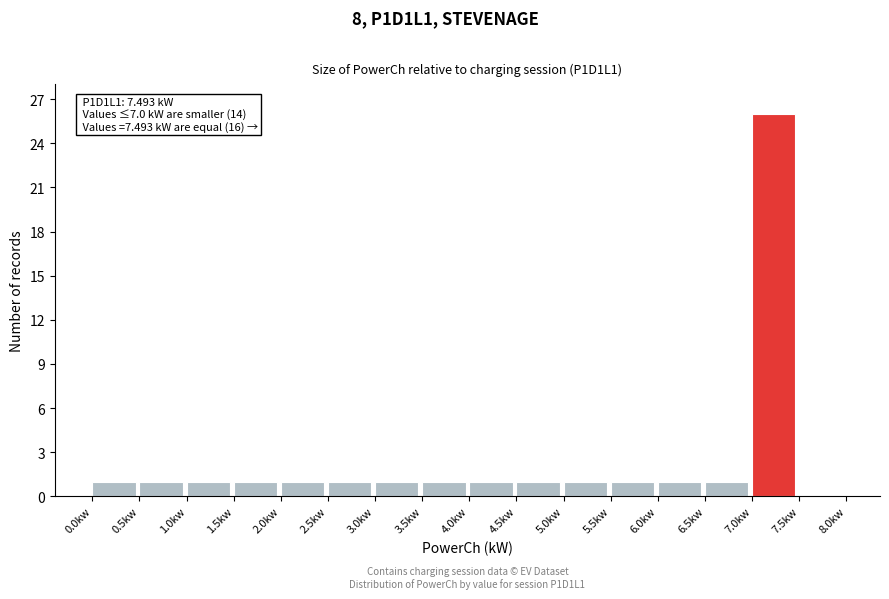

Which range on the x-axis has the tallest bar?

7.0 to 7.5